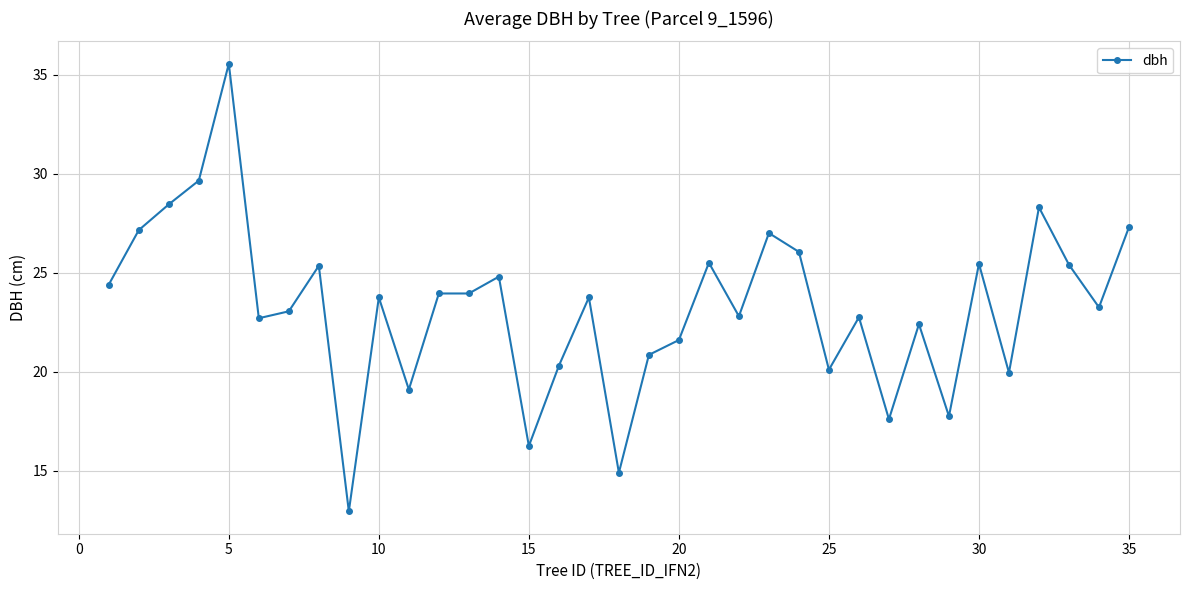

What is the difference between the second highest and minimum values?

16.7